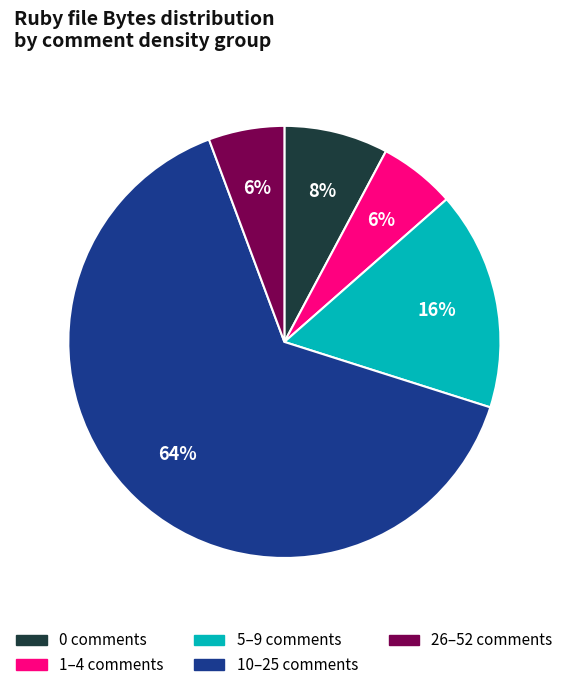

Does any single category account for the majority?

Yes